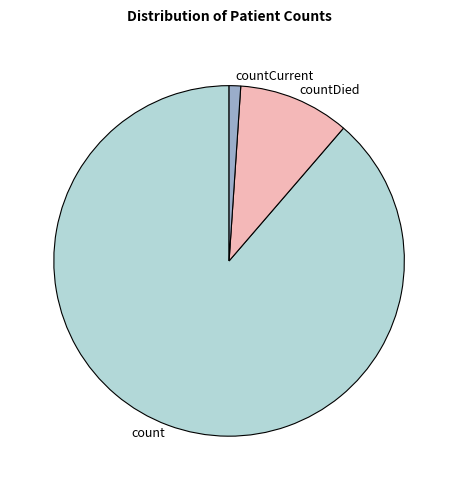

Do countCurrent and countDied together represent more than half of the pie?

No